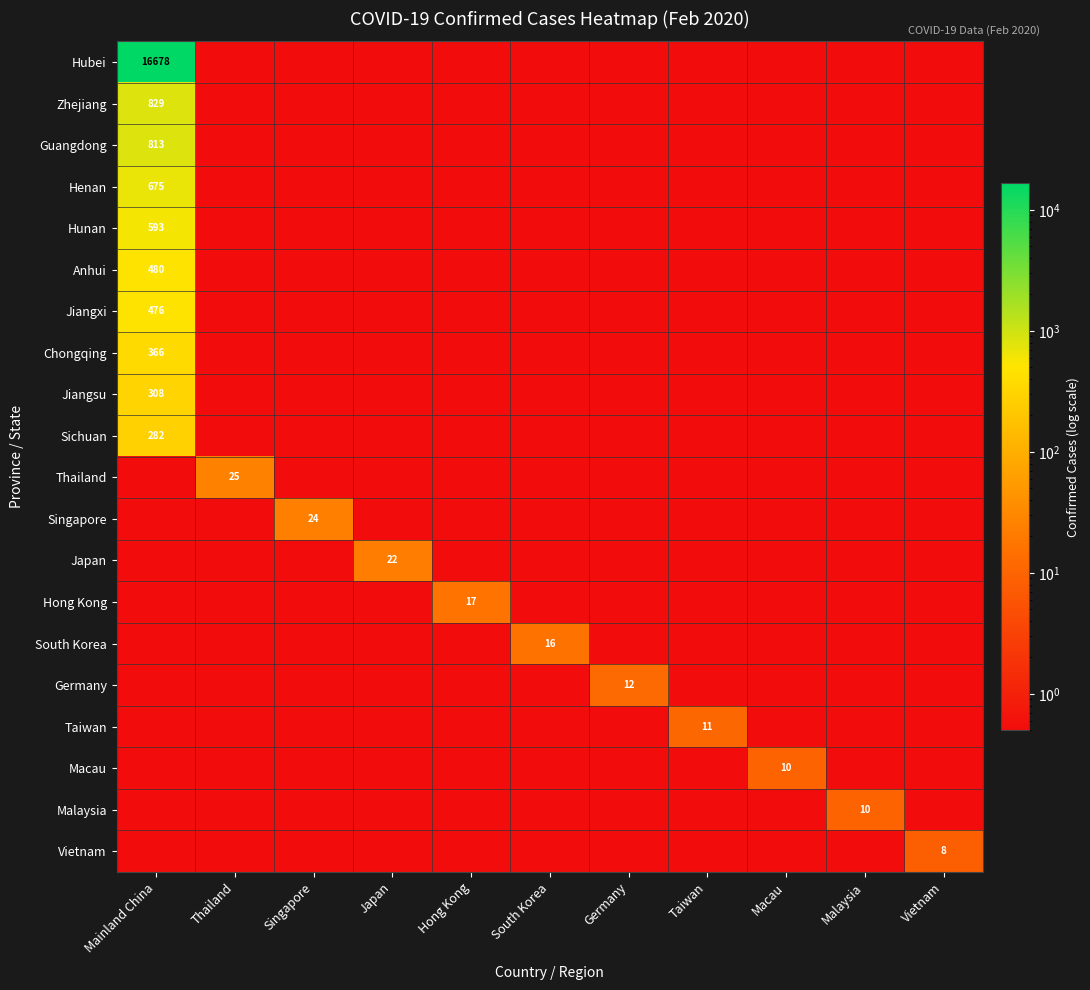

Is it true that Malaysia equals 15.2 at Malaysia?

False